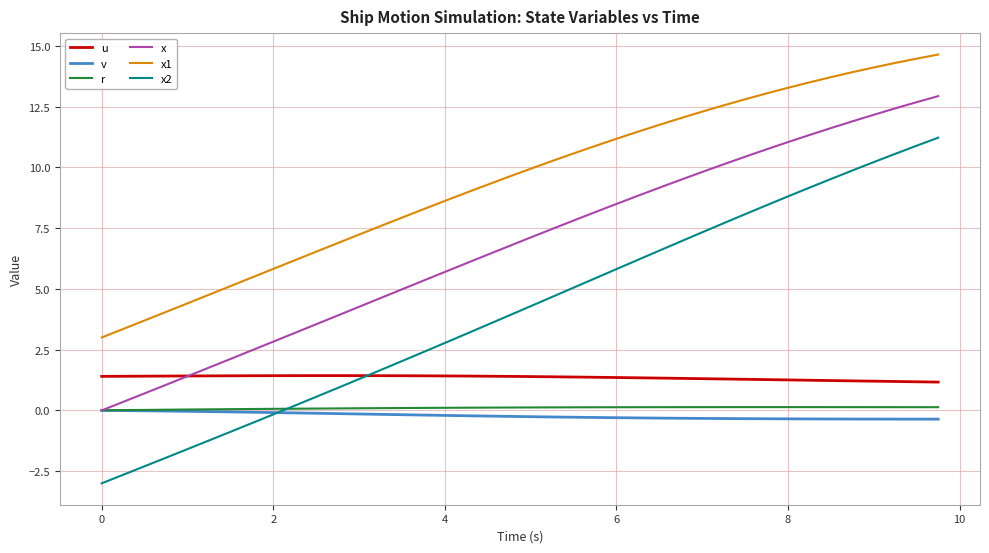

True or false: x1 and u intersect in this chart.

False